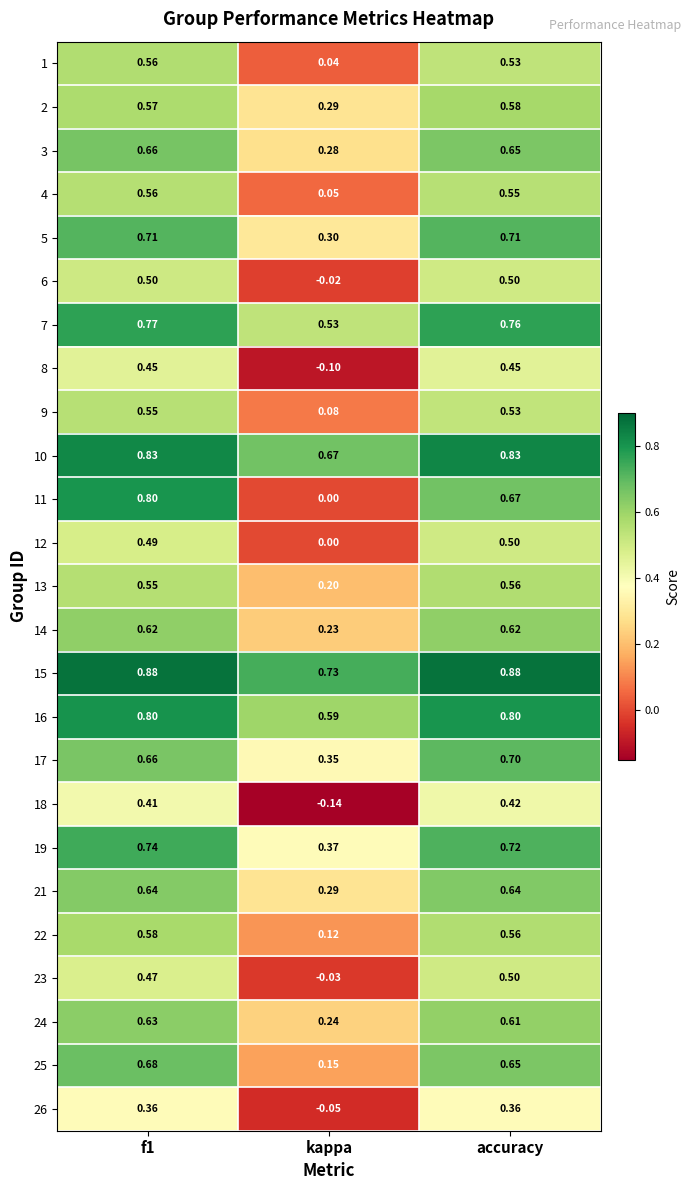

Is the value of 13 at accuracy greater than the value of 26 at f1?

Yes